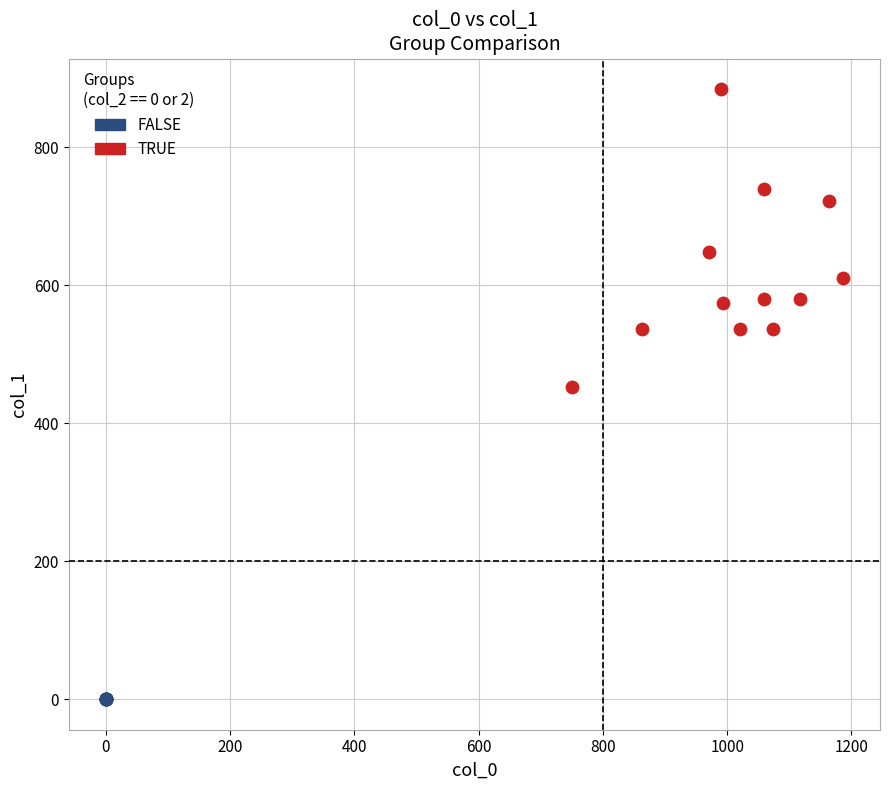

Which series contains the highest Y value?

TRUE